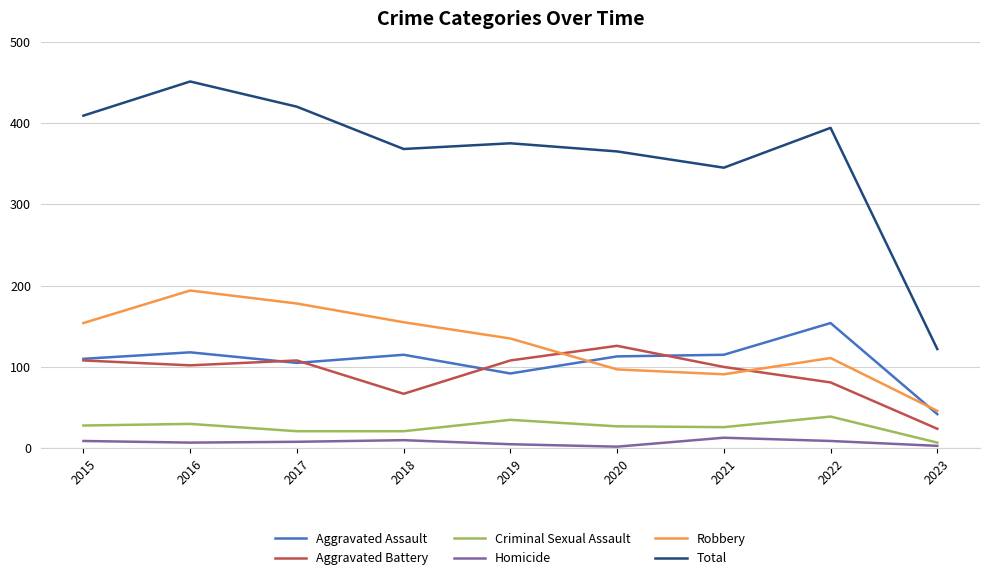

What is the difference between the Homicide values at 2021 and 2018?

3